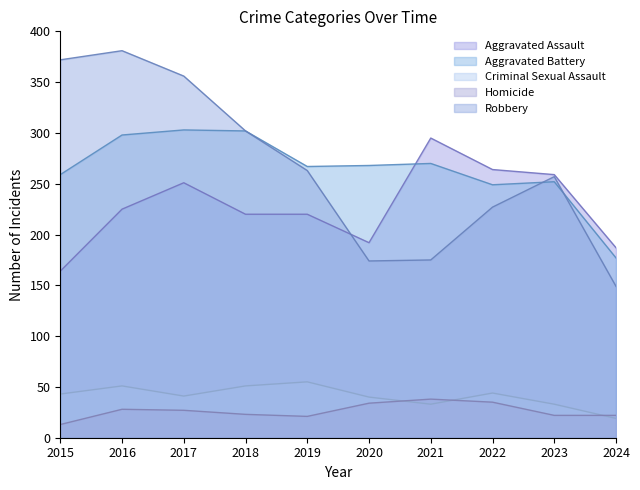

What is the difference between the maximum and minimum values in the Aggravated Battery series?

126